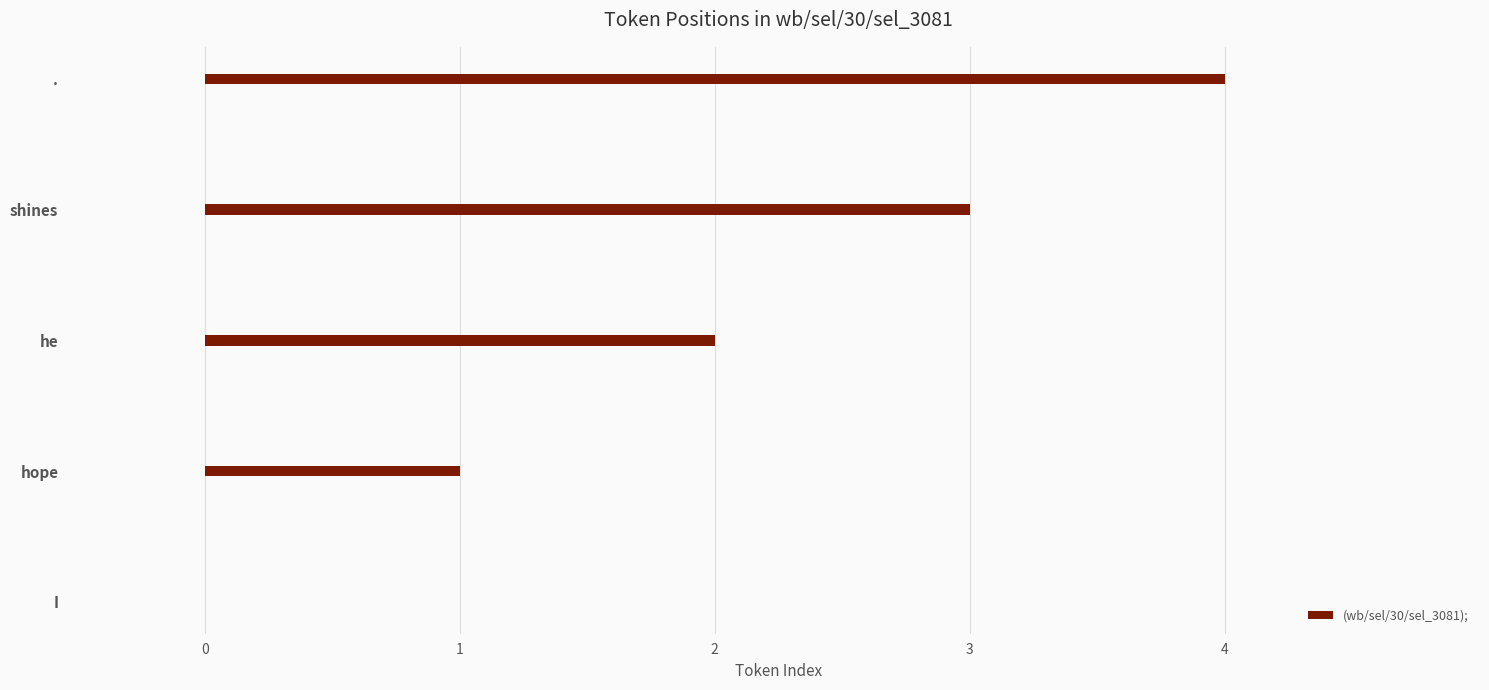

Between . and shines, which is larger?

.